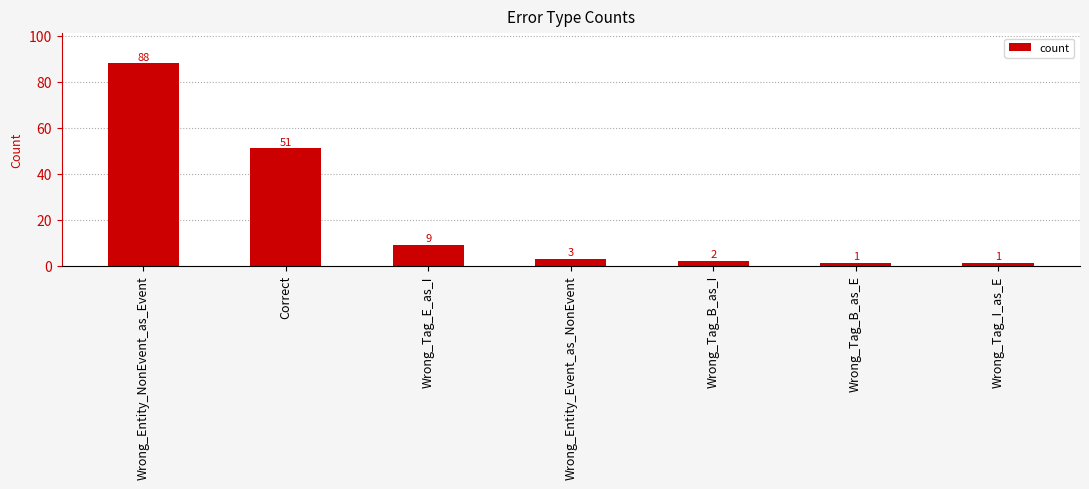

What is the difference between the maximum and minimum values?

87